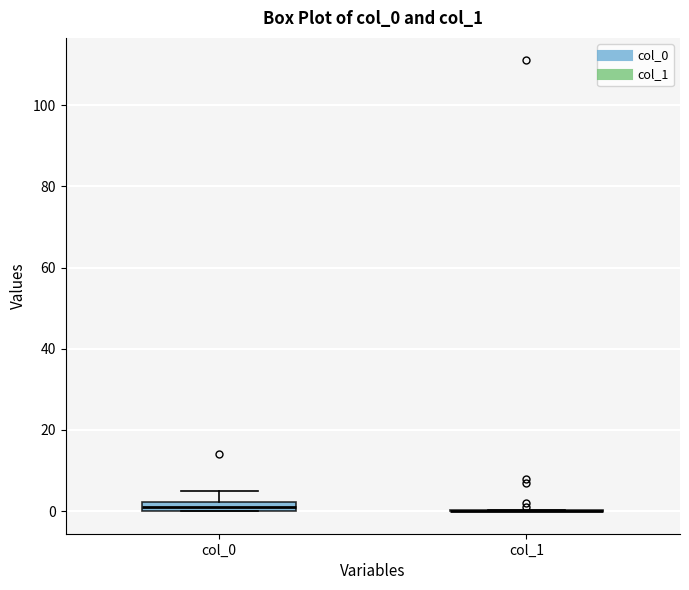

Comparing the boxes themselves (not the whiskers), which one is the tallest?

col_0